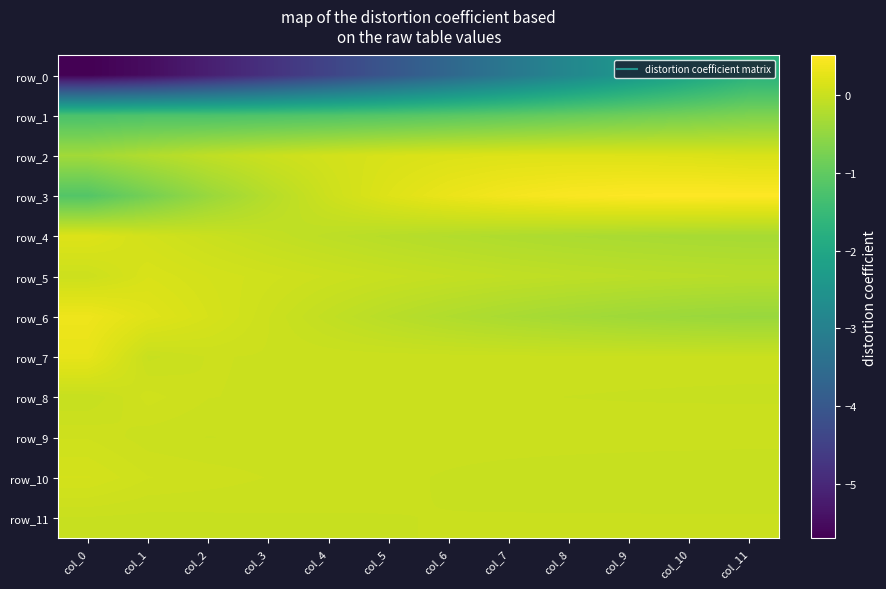

At which category does the chart reach its peak across all series?

col_10